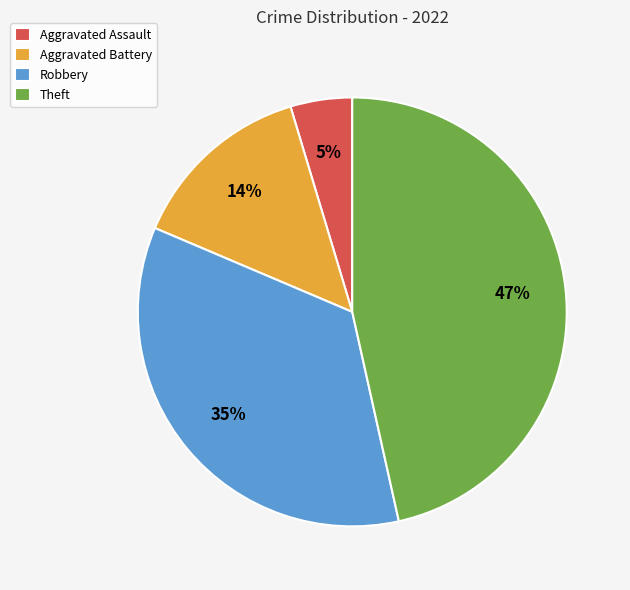

To the nearest percent, what is the combined percentage of Theft and Aggravated Assault?

51%